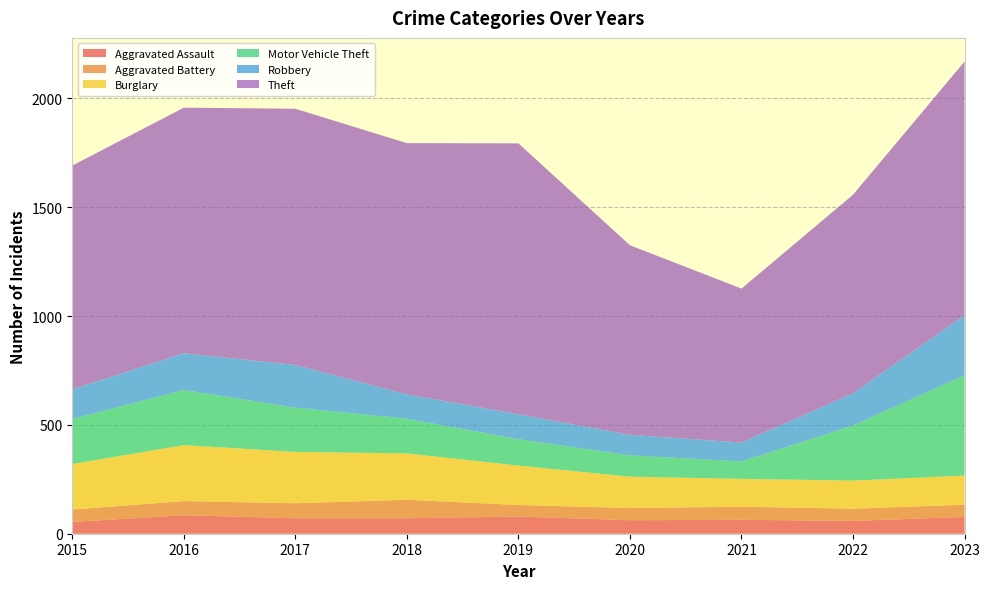

Reading left to right, transcribe all the data shown in this chart.

Aggravated Assault: 2015=54	2016=85	2017=71	2018=71	2019=79	2020=62	2021=64	2022=59	2023=77
Aggravated Battery: 2015=57	2016=65	2017=69	2018=85	2019=53	2020=56	2021=60	2022=56	2023=56
Burglary: 2015=209	2016=257	2017=236	2018=213	2019=181	2020=144	2021=128	2022=129	2023=134
Motor Vehicle Theft: 2015=207	2016=253	2017=203	2018=159	2019=121	2020=98	2021=80	2022=253	2023=461
Robbery: 2015=136	2016=169	2017=196	2018=112	2019=115	2020=94	2021=87	2022=148	2023=276
Theft: 2015=1028	2016=1128	2017=1177	2018=1154	2019=1244	2020=871	2021=707	2022=912	2023=1165